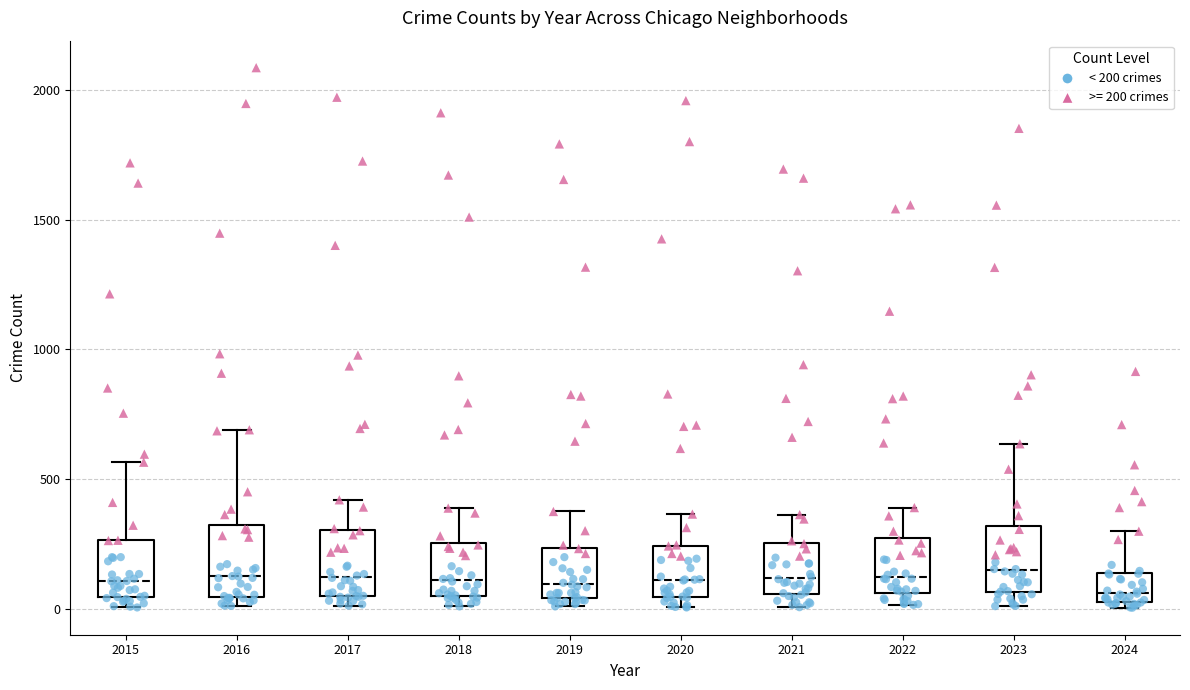

Reading left to right, read every box against the y-axis: the position of its median line, the range the box covers, and the ends of its whiskers. The values are not printed on the chart, so give them approximately, as read against the axis.

2015: median 100, box 50 to 250, whiskers 0 to 550
2016: median 150, box 50 to 300, whiskers 0 to 700
2017: median 100, box 50 to 300, whiskers 0 to 400
2018: median 100, box 50 to 250, whiskers 0 to 400
2019: median 100, box 50 to 250, whiskers 0 to 400
2020: median 100, box 50 to 250, whiskers 0 to 350
2021: median 100, box 50 to 250, whiskers 0 to 350
2022: median 100, box 50 to 250, whiskers 0 to 400
2023: median 150, box 50 to 300, whiskers 0 to 650
2024: median 50 (just above the box's lower edge), box 50 to 150, whiskers 0 to 300